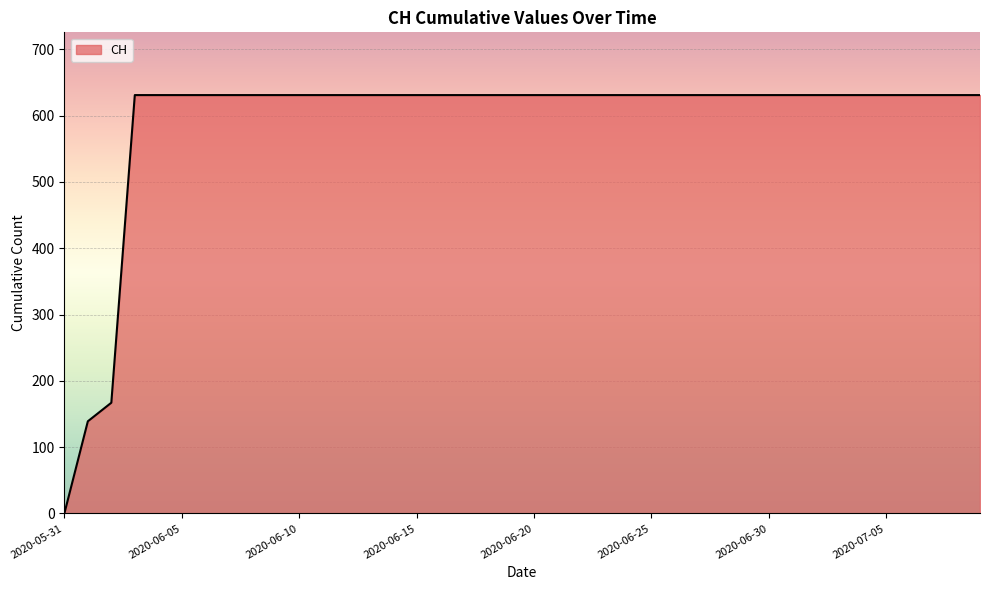

Does the chart have visible grid lines?

Yes